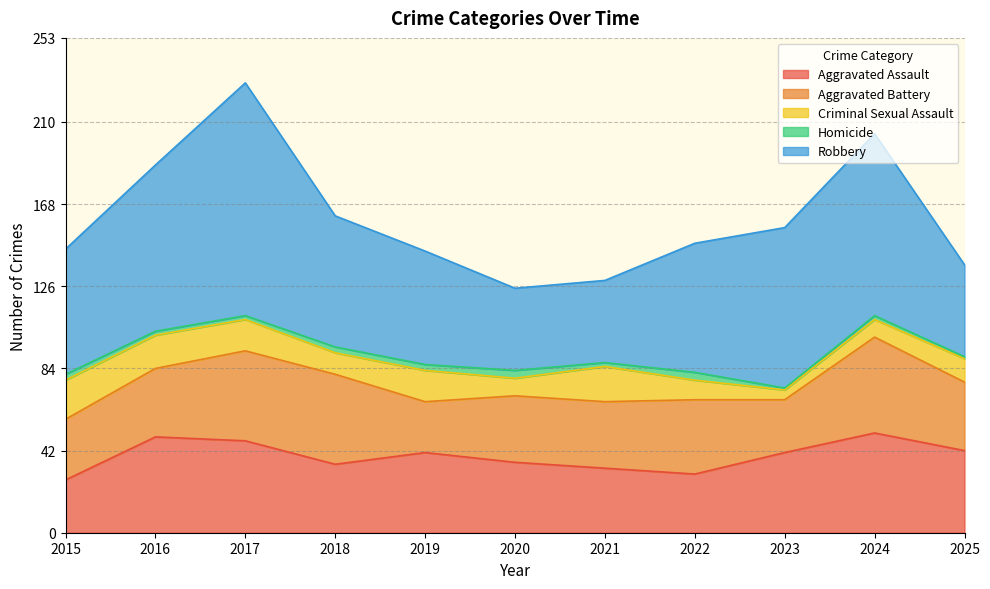

Where is Aggravated Battery nearest to the value 37?

2022